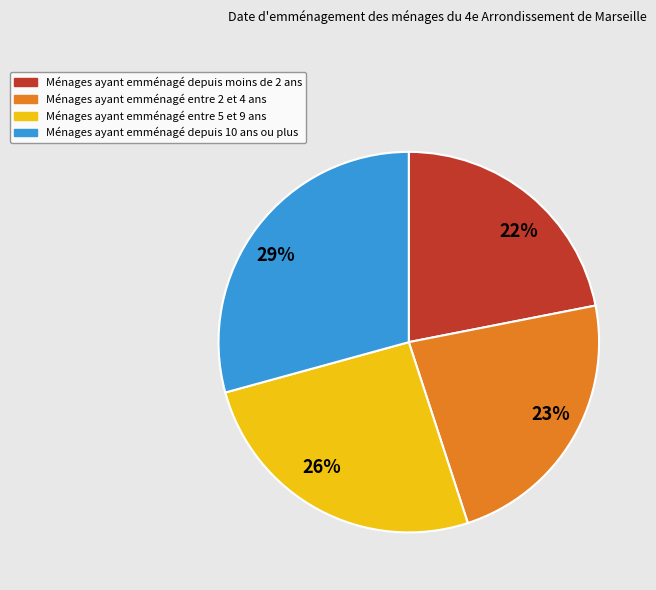

What is the smallest slice in the pie chart?

22%